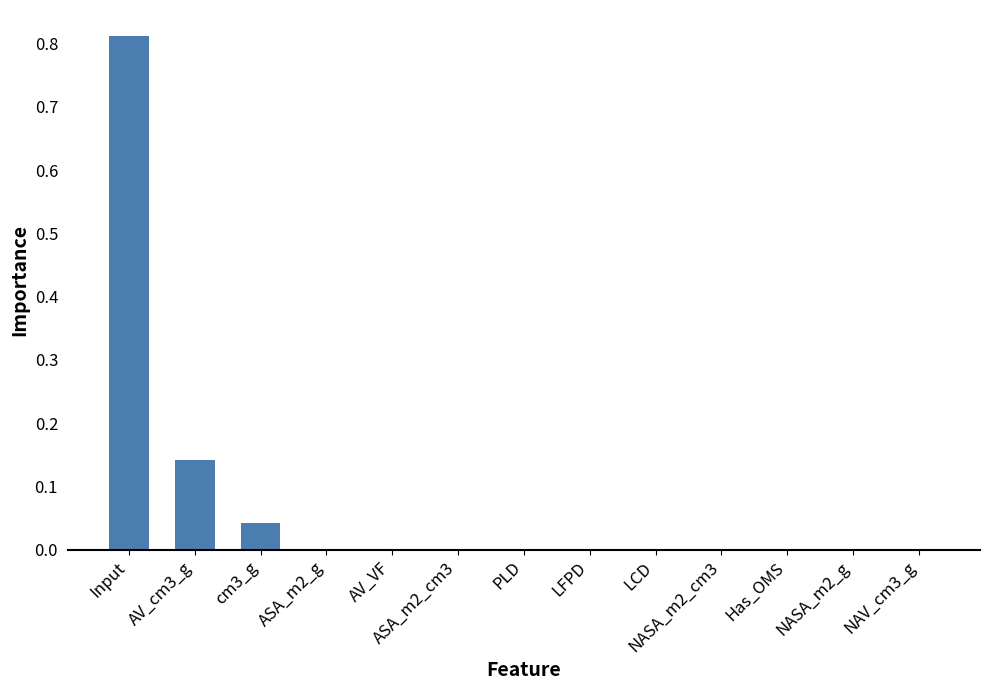

Are the bars horizontal?

No